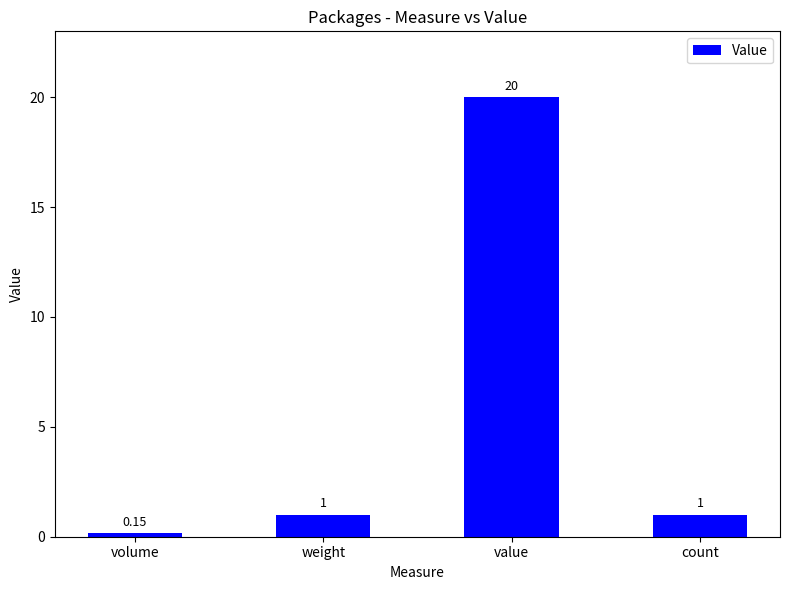

At which category does the chart reach its peak across all series?

value